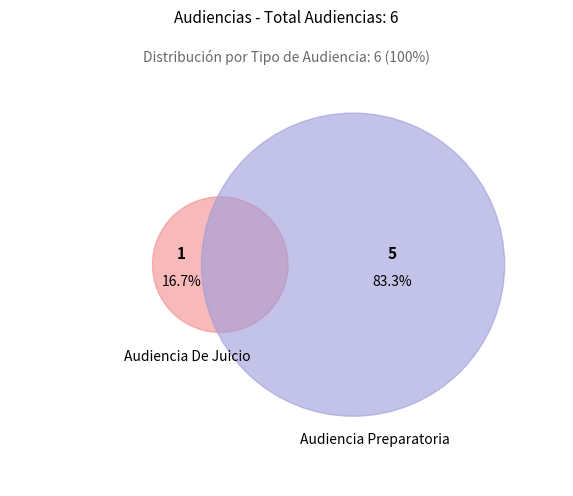

How many slices are in this pie chart?

2